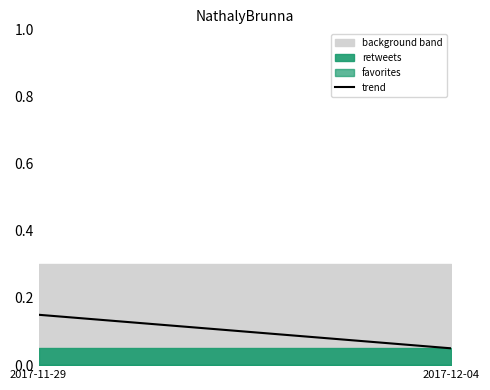

Read the value at 2017-12-04.

0.1